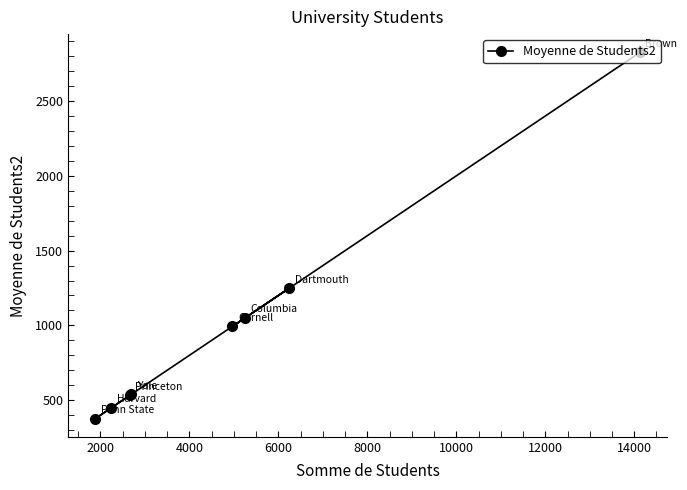

What is the difference between the maximum and second lowest values?

2377.4